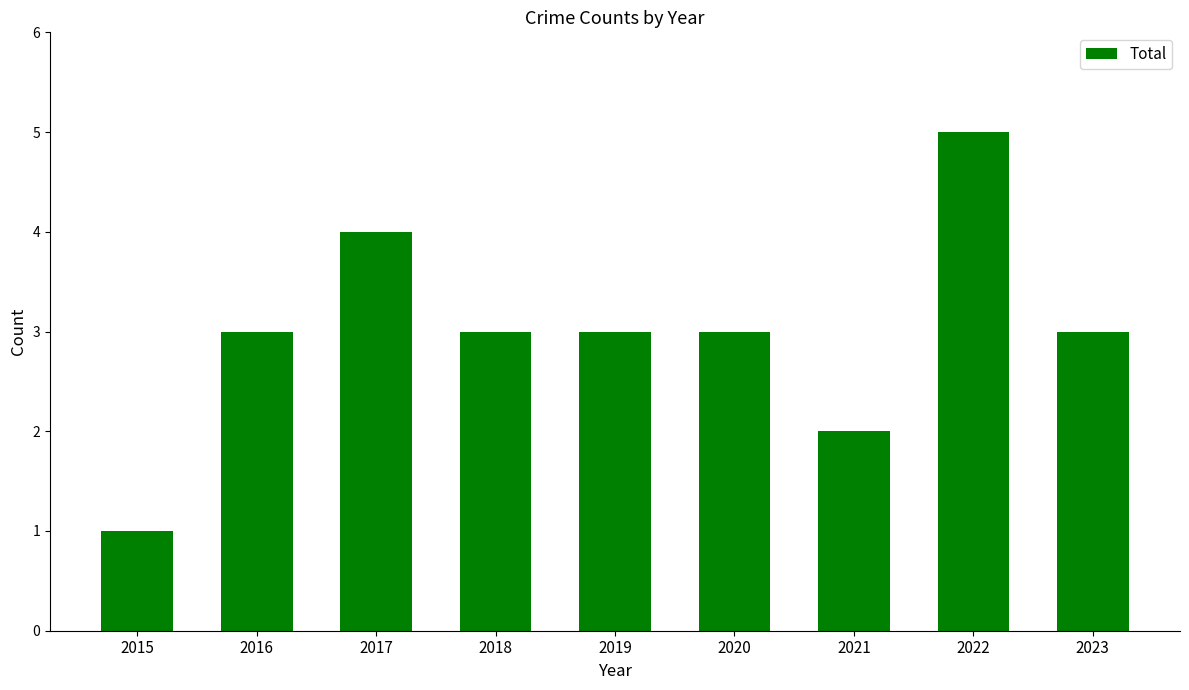

Approximately how many times larger is the value at 2022 compared to 2015?

5.0